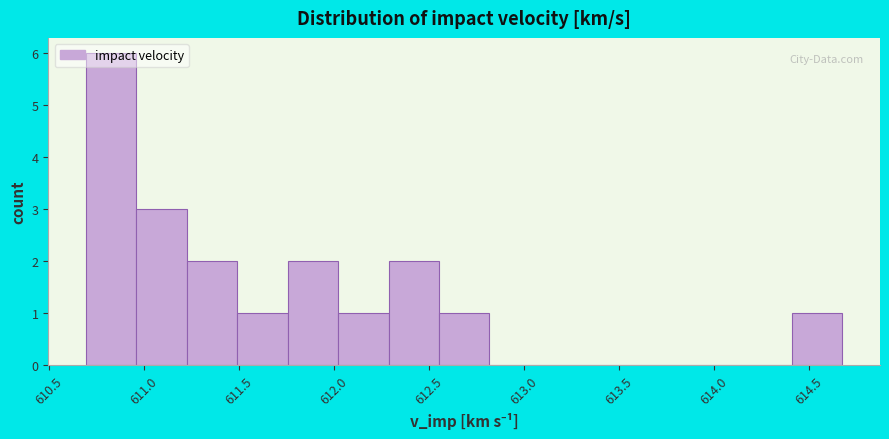

Reading left to right, list every bar in this chart as the range it spans on the x-axis followed by its height. Neither the bar edges nor the heights are printed on the chart, so give them approximately, as read against the axes.

610.70 to 610.95: 6
610.95 to 611.25: 3
611.25 to 611.50: 2
611.50 to 611.75: 1
611.75 to 612.00: 2
612.00 to 612.30: 1
612.30 to 612.55: 2
612.55 to 612.80: 1
612.80 to 613.10: 0
613.10 to 613.35: 0
613.35 to 613.60: 0
613.60 to 613.90: 0
613.90 to 614.15: 0
614.15 to 614.40: 0
614.40 to 614.65: 1